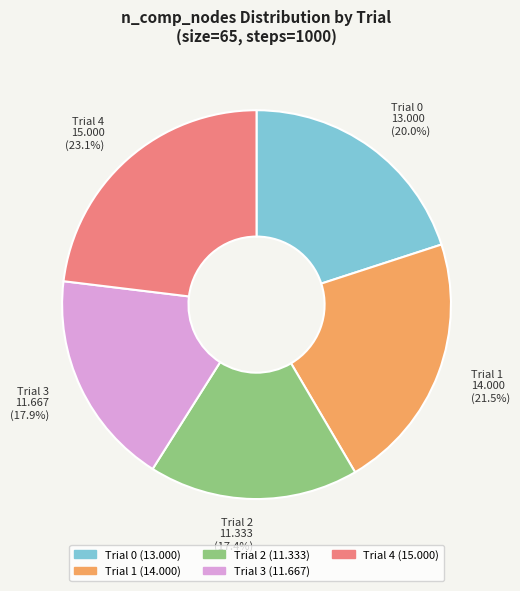

Combined, what portion of the pie is Trial 4 and Trial 3?

41.0%